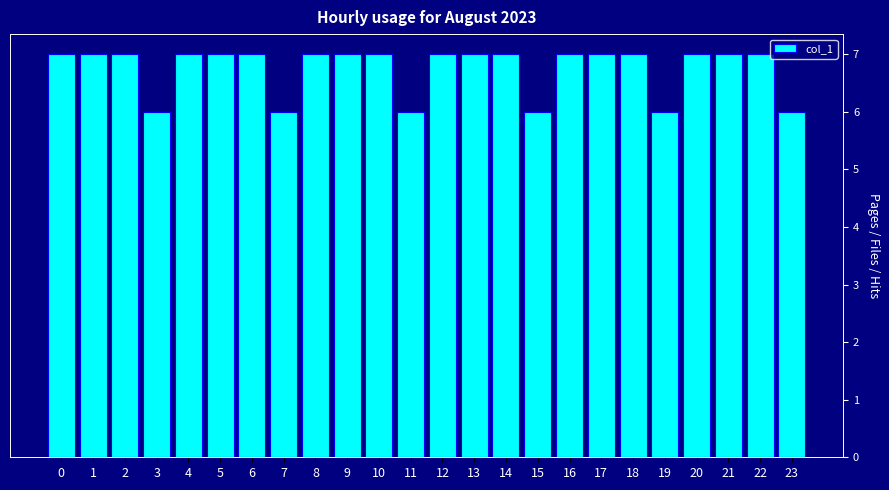

Reading left to right, what are all the values shown in this chart?

7	7	7	6	7	7	7	6	7	7	7	6	7	7	7	6	7	7	7	6	7	7	7	6